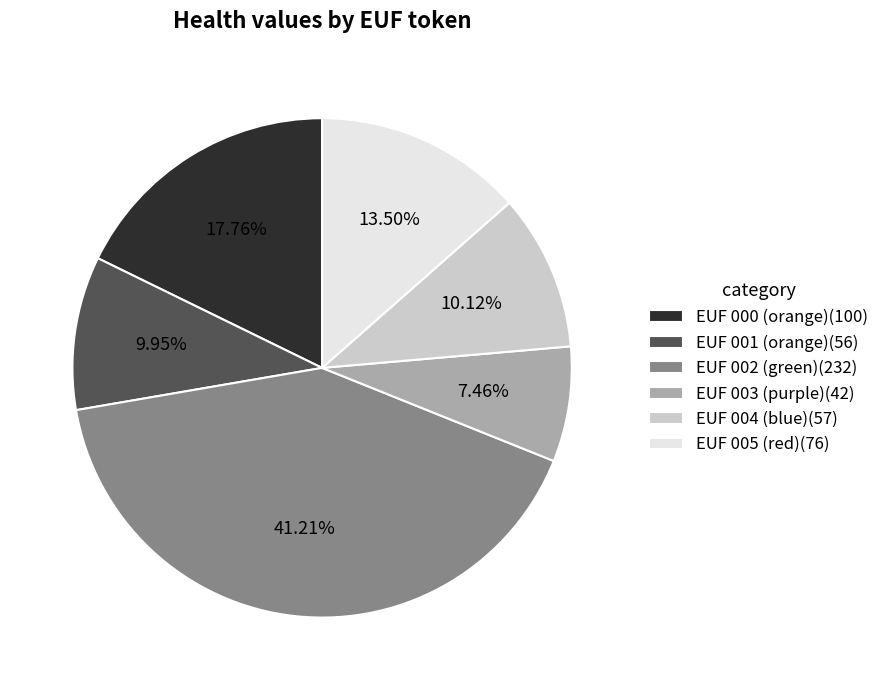

The EUF 002 (green) slice represents 48% of the pie. True or false?

False